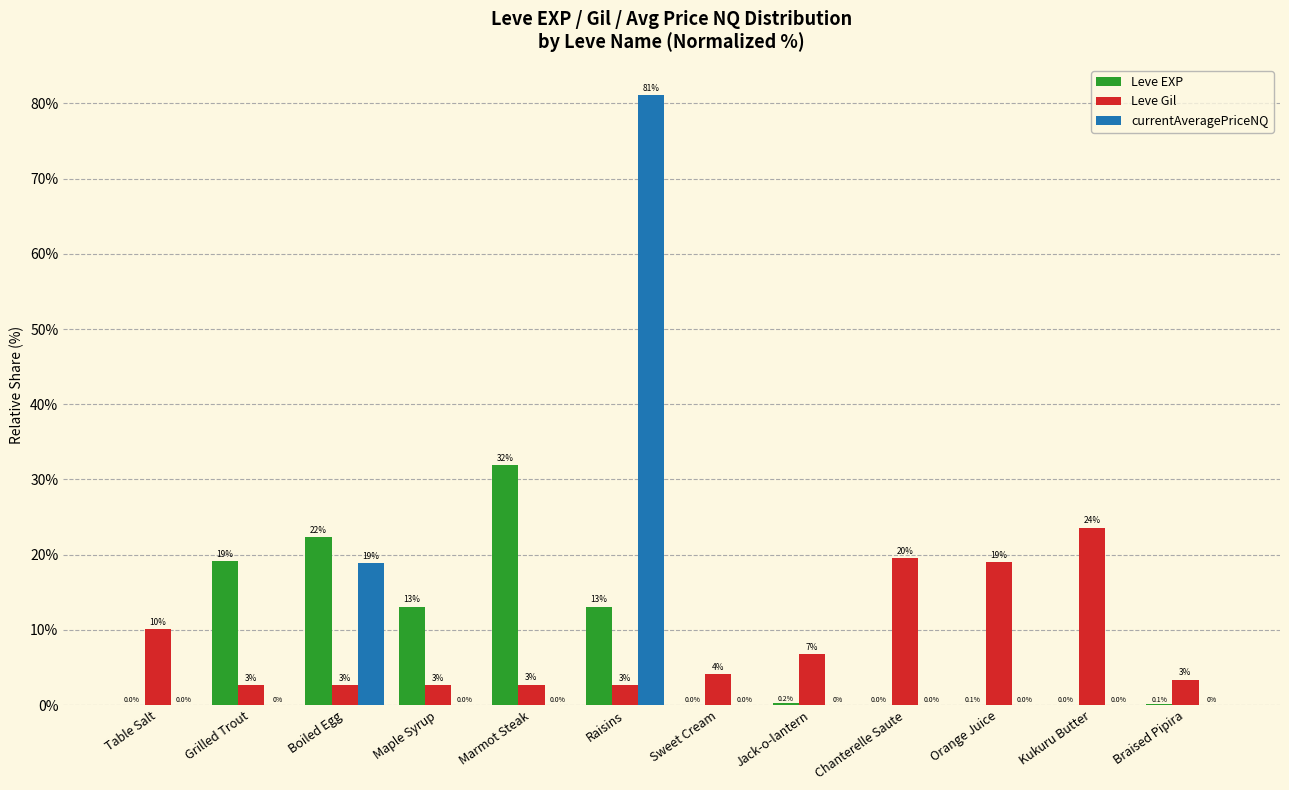

Which series changed the most between Table Salt and Maple Syrup?

Leve EXP